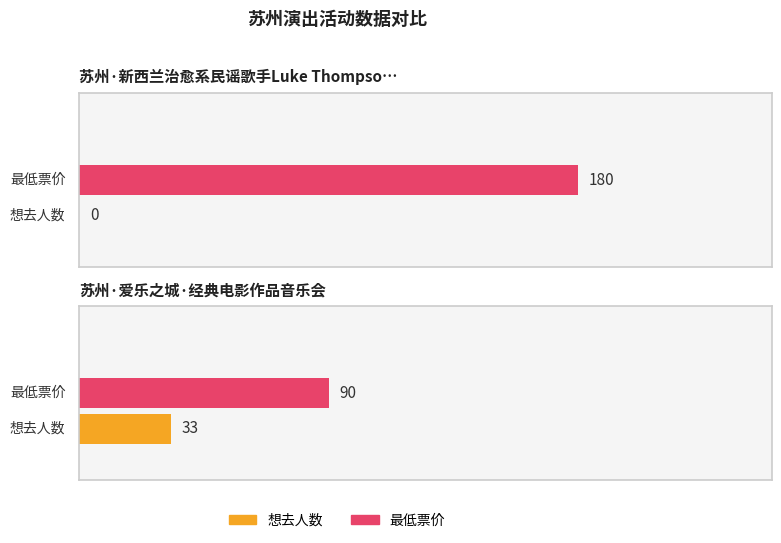

Which series changed the most between 苏州·新西兰治愈系民谣歌手Luke Thompson2024中国巡演 and 苏州·爱乐之城·经典电影作品音乐会?

最低票价